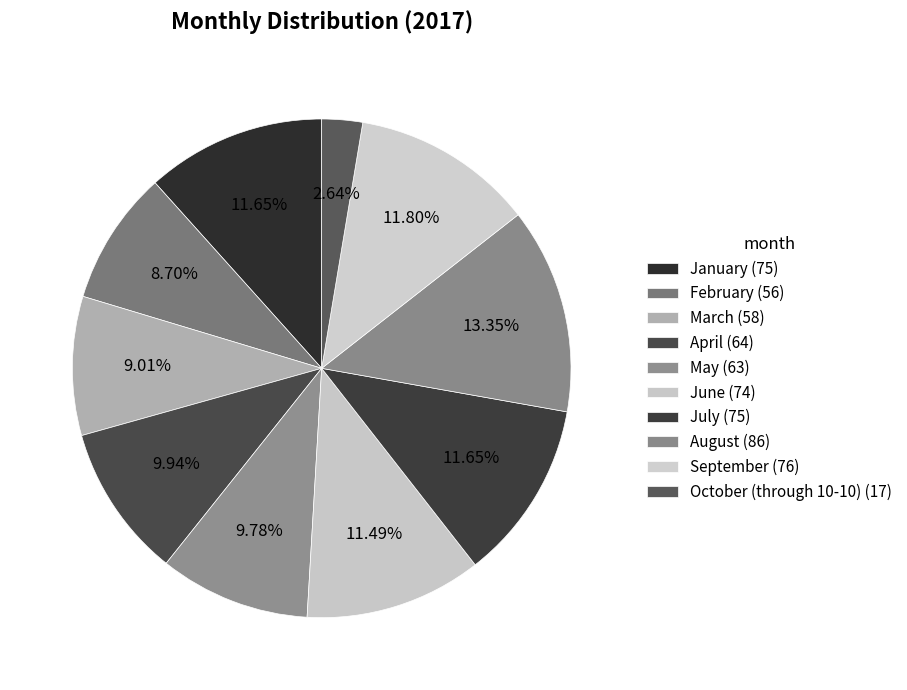

Which has a higher value, June or August?

August